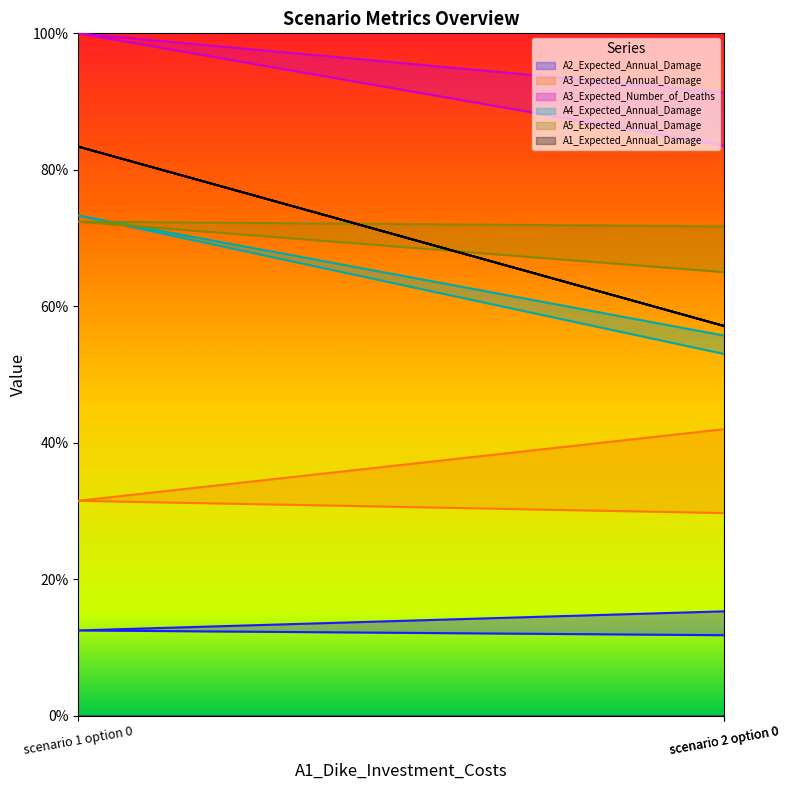

What are all the series names shown in the legend?

A2_Expected_Annual_Damage, A3_Expected_Annual_Damage, A3_Expected_Number_of_Deaths, A4_Expected_Annual_Damage, A5_Expected_Annual_Damage, A1_Expected_Annual_Damage